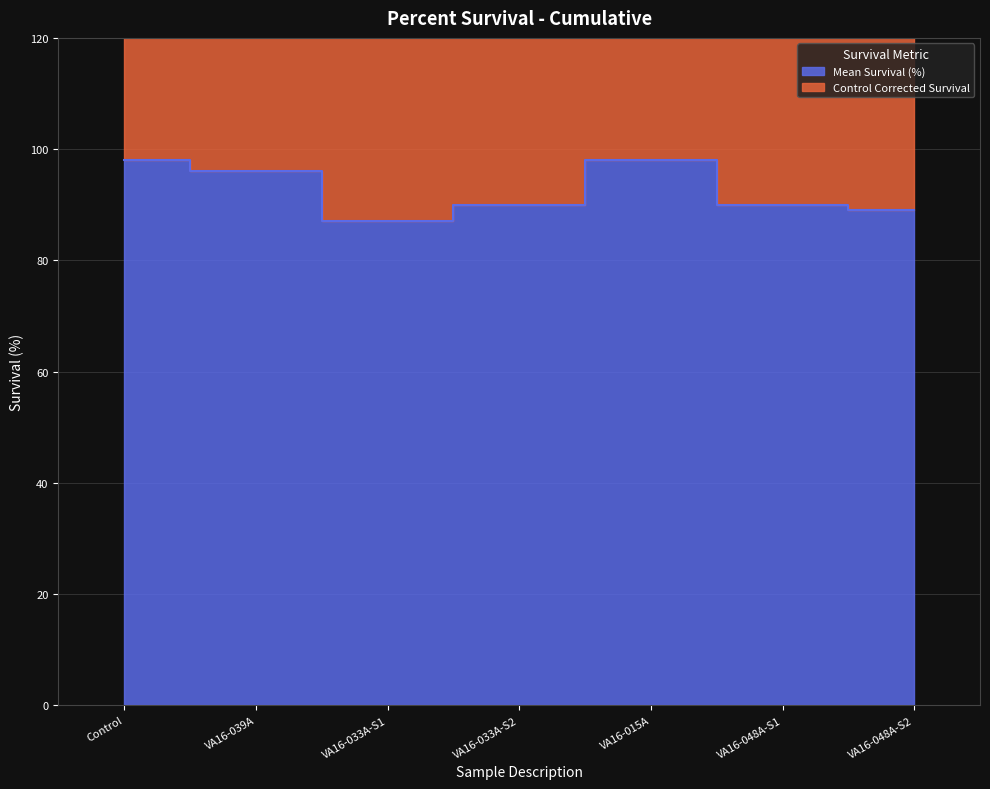

What position from the right is VA16-039A?

6